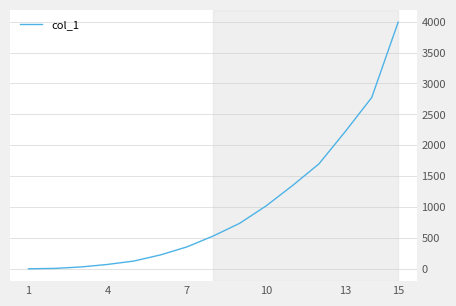

What is the sum of all values?

15174